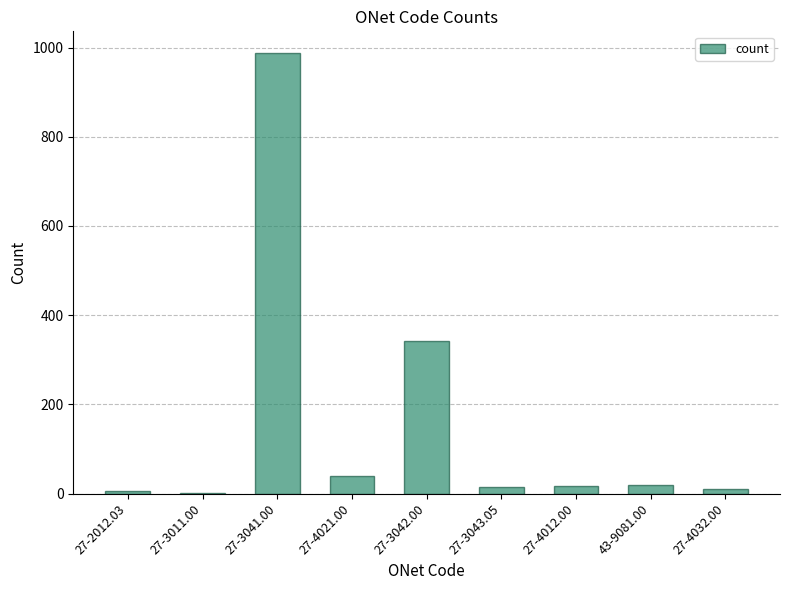

The chart shows a value of 343 at 27-3042.00. True or false?

True